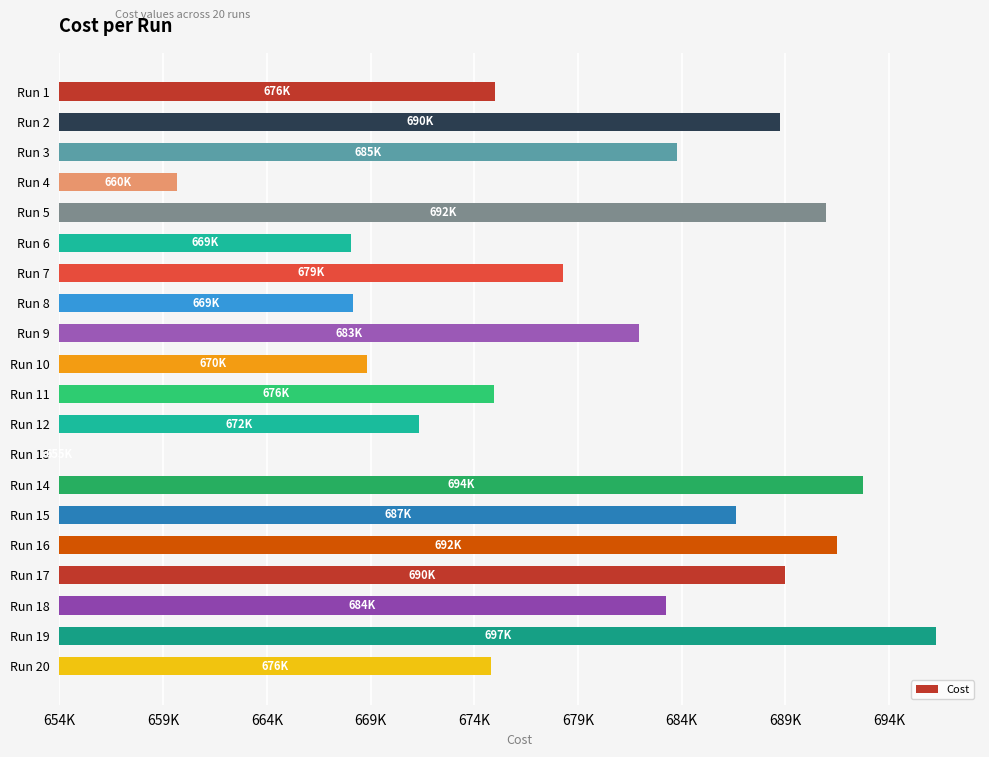

Where is the data nearest to the value 21134?

Run 1